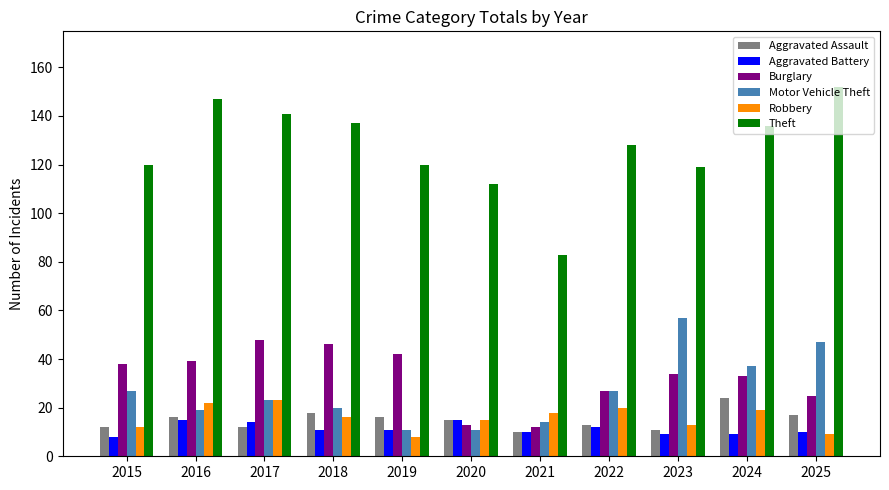

How many bars are there in each group?

6